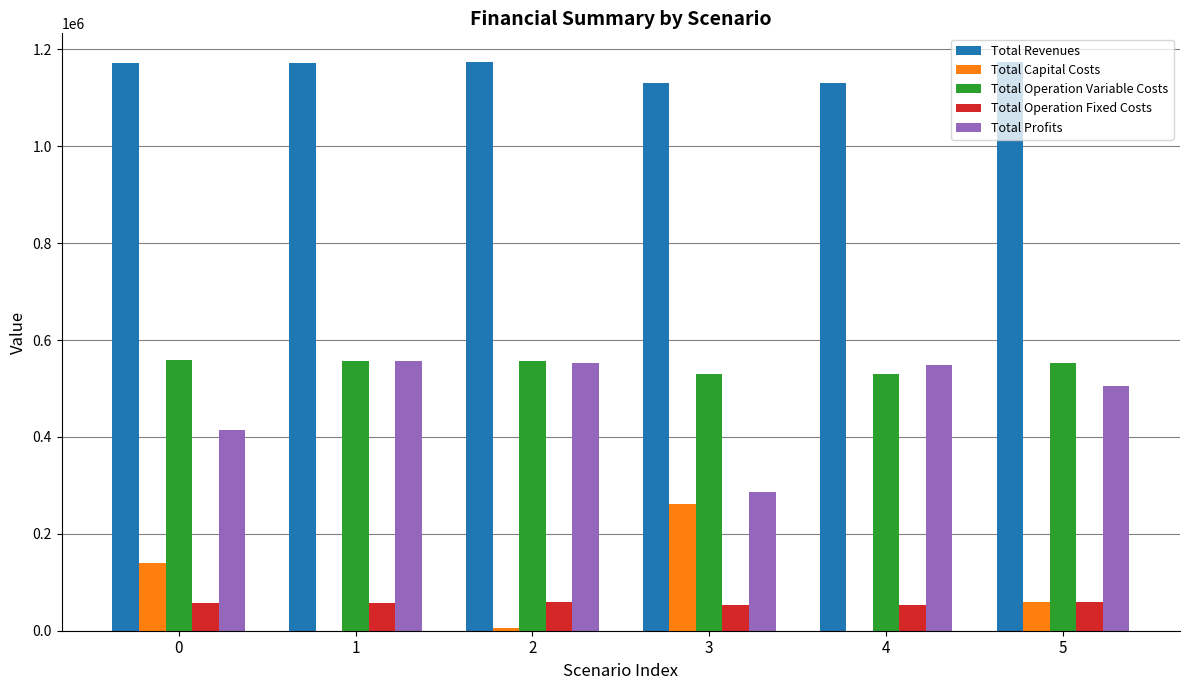

What is the total value across all series at 3?

2260484.9